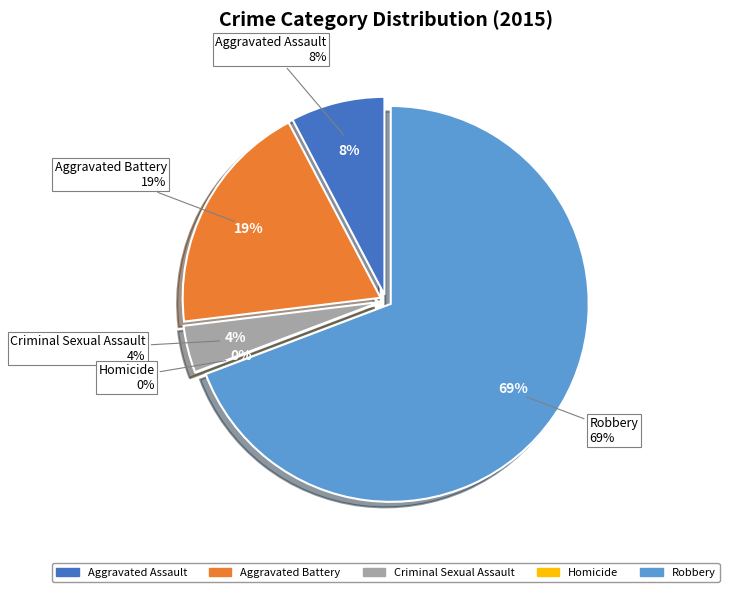

Count the number of slices in the pie.

5